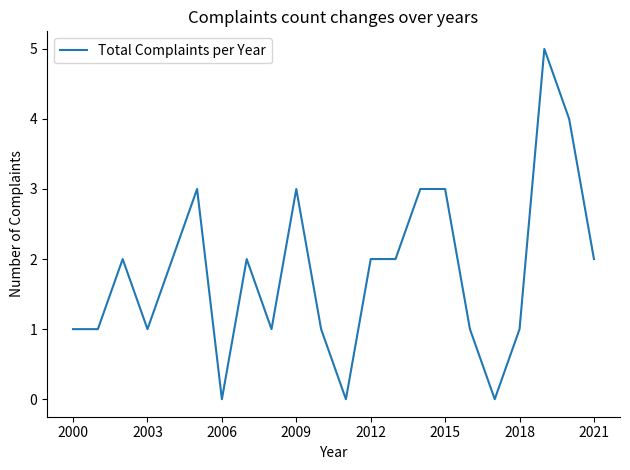

What is the greatest value displayed?

5